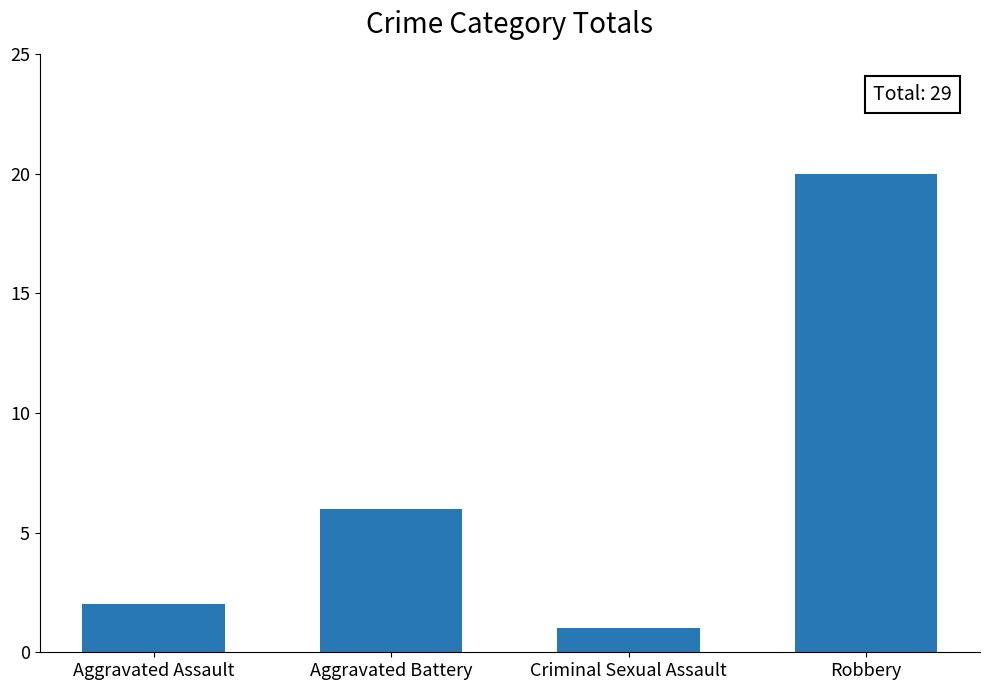

What is the sum of the values at Robbery and Aggravated Assault?

22